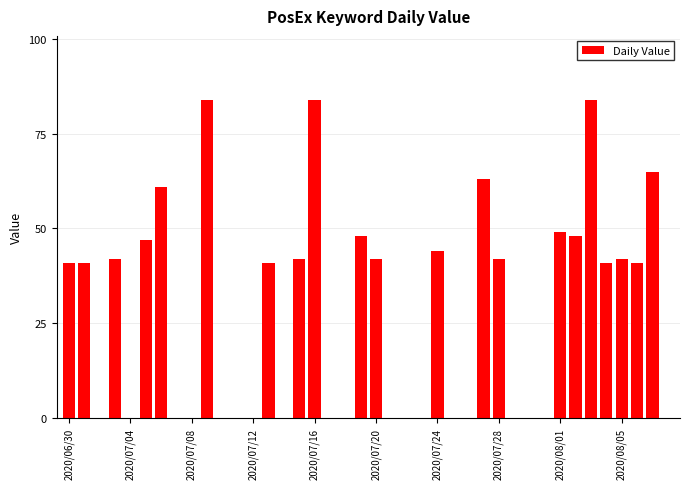

What is the sum of all values?

1092